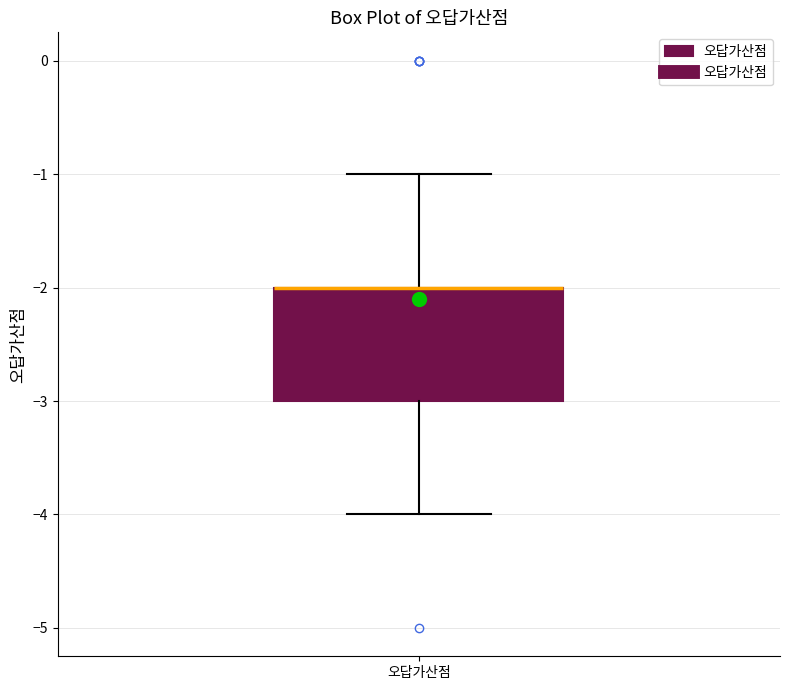

Read this box plot against the y-axis: the position of the median line, the range covered by the box, and the ends of both whiskers. The values are not printed on the chart, so give them approximately, as read against the axis.

median -2 (drawn on the box's upper edge), box -3 to -2, whiskers -4 to -1